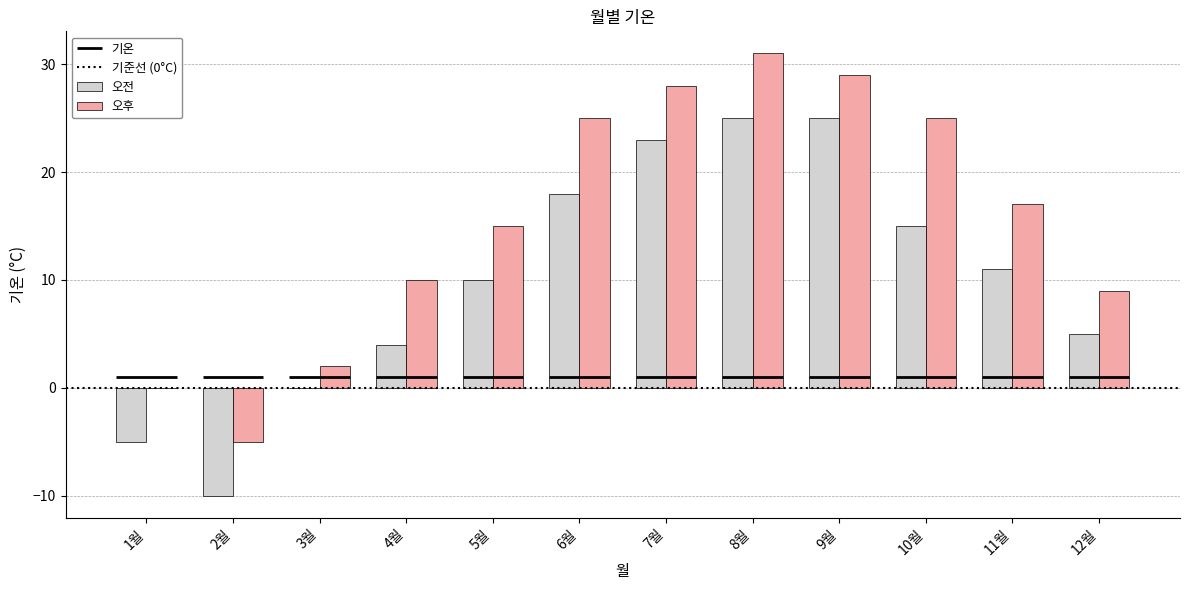

Reading left to right, extract all data points from this chart.

오전: -5	-10	0	4	10	18	23	25	25	15	11	5
오후: 0	-5	2	10	15	25	28	31	29	25	17	9